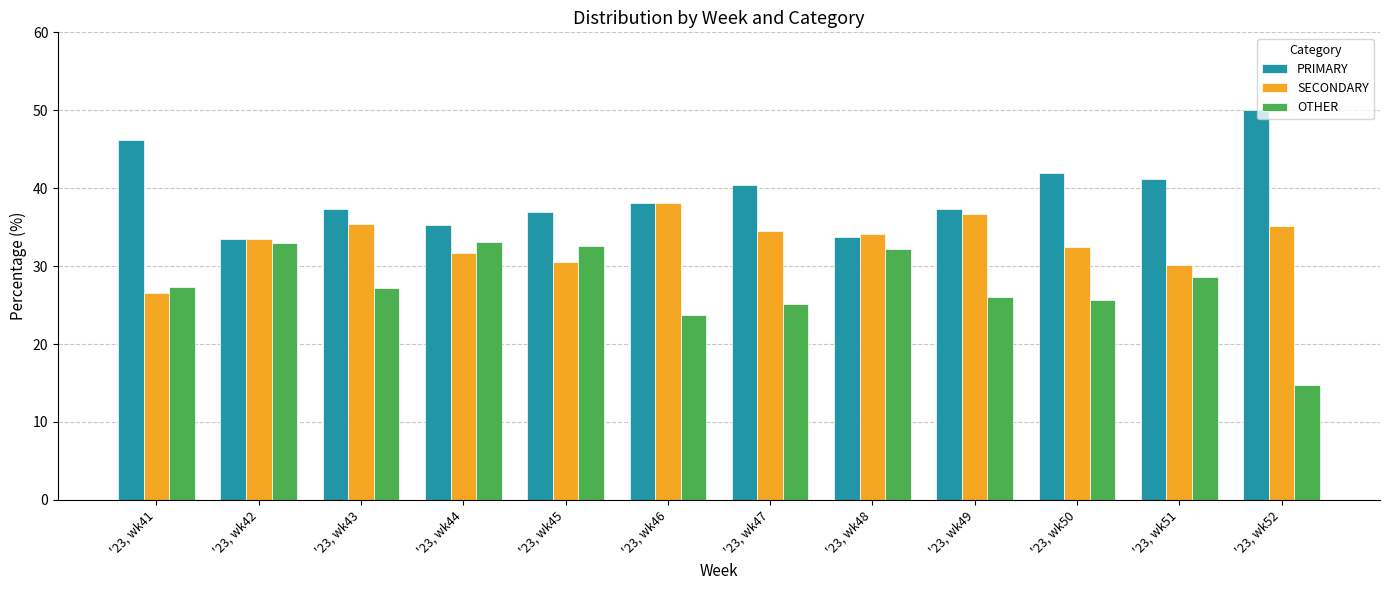

What are all the series names shown in the legend?

PRIMARY, SECONDARY, OTHER